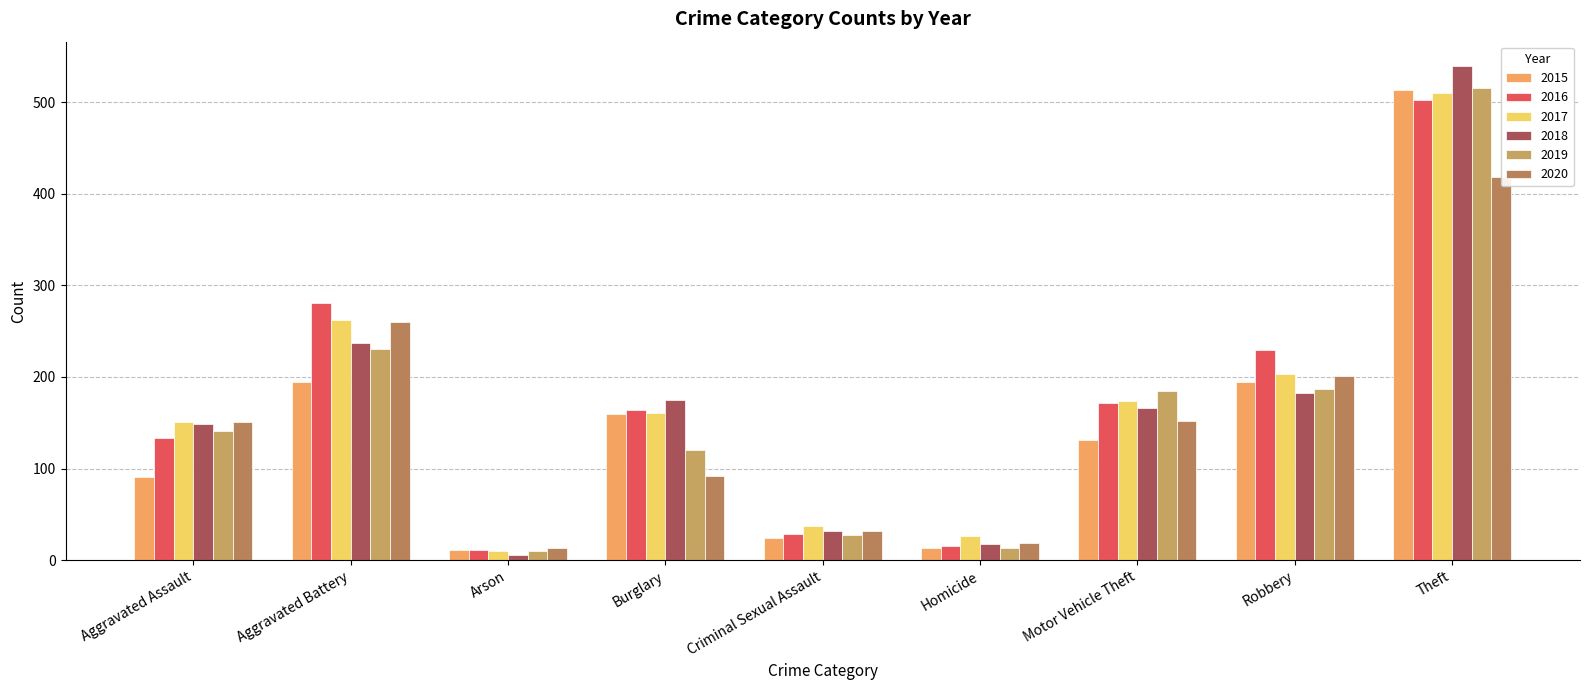

Is the value of 2020 at Criminal Sexual Assault greater than the value of 2017 at Aggravated Assault?

No